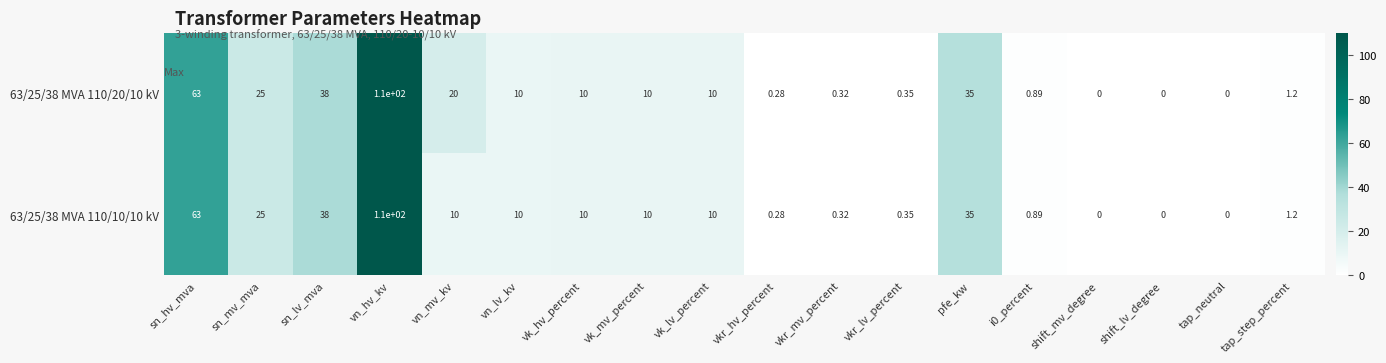

Which category has the highest value across all series?

vn_hv_kv